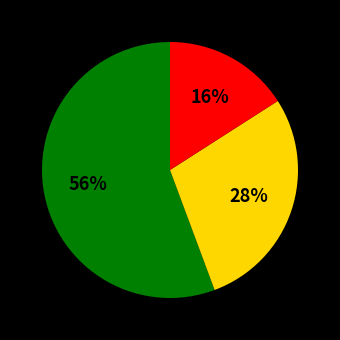

Is there any slice that represents more than half of the pie?

Yes